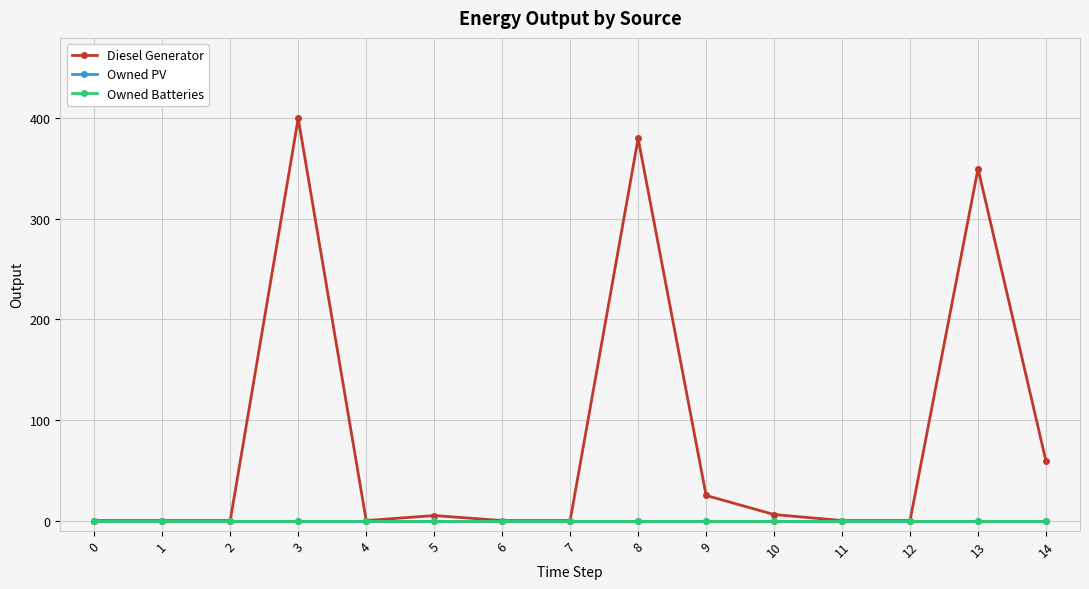

Reading left to right, what are all the values shown in this chart?

Diesel Generator: 0	0	0	400	0	5	0	0	380	25	6	0	0	350	59
Owned PV: 0	0	0	0	0	0	0	0	0	0	0	0	0	0	0
Owned Batteries: 0	0	0	0	0	0	0	0	0	0	0	0	0	0	0